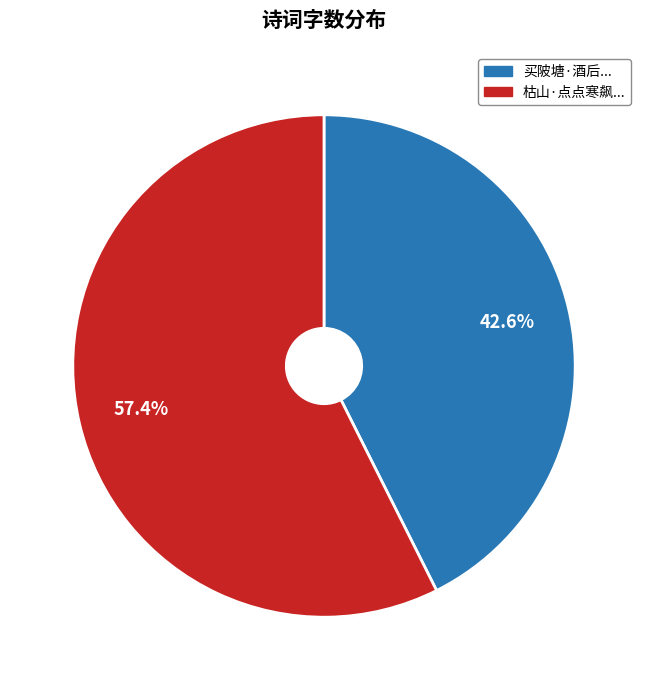

Rank the categories by value from lowest to highest.

买陂塘·酒后登城晚眺，寒飙逼人，春游尚阻，填此遣怀, 枯山·点点寒飙振槁枝